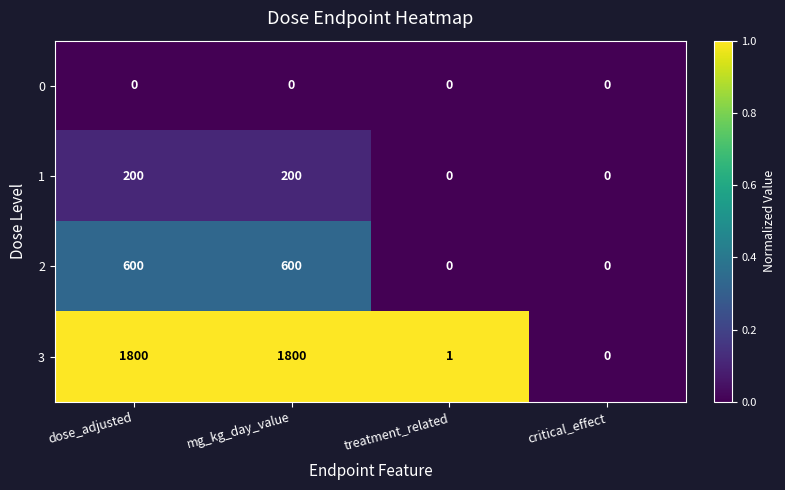

Reading right to left, what are all the values shown in this chart?

0: critical_effect=0	treatment_related=0	mg_kg_day_value=0	dose_adjusted=0
1: critical_effect=0	treatment_related=0	mg_kg_day_value=200	dose_adjusted=200
2: critical_effect=0	treatment_related=0	mg_kg_day_value=600	dose_adjusted=600
3: critical_effect=0	treatment_related=1	mg_kg_day_value=1800	dose_adjusted=1800